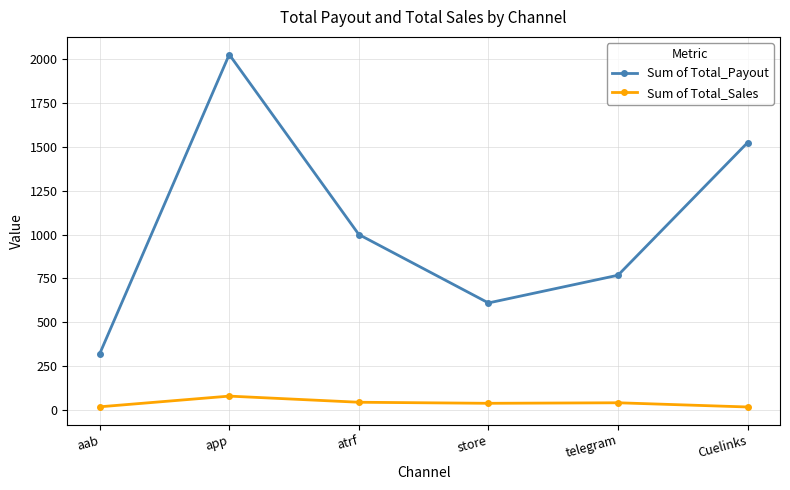

What are all the series names shown in the legend?

Sum of Total_Payout, Sum of Total_Sales